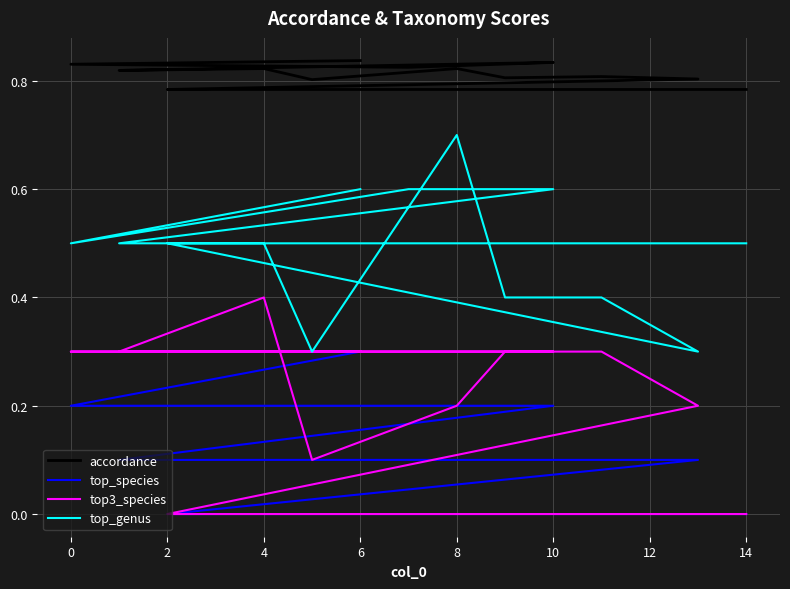

How many positive values does the top_species series have?

11